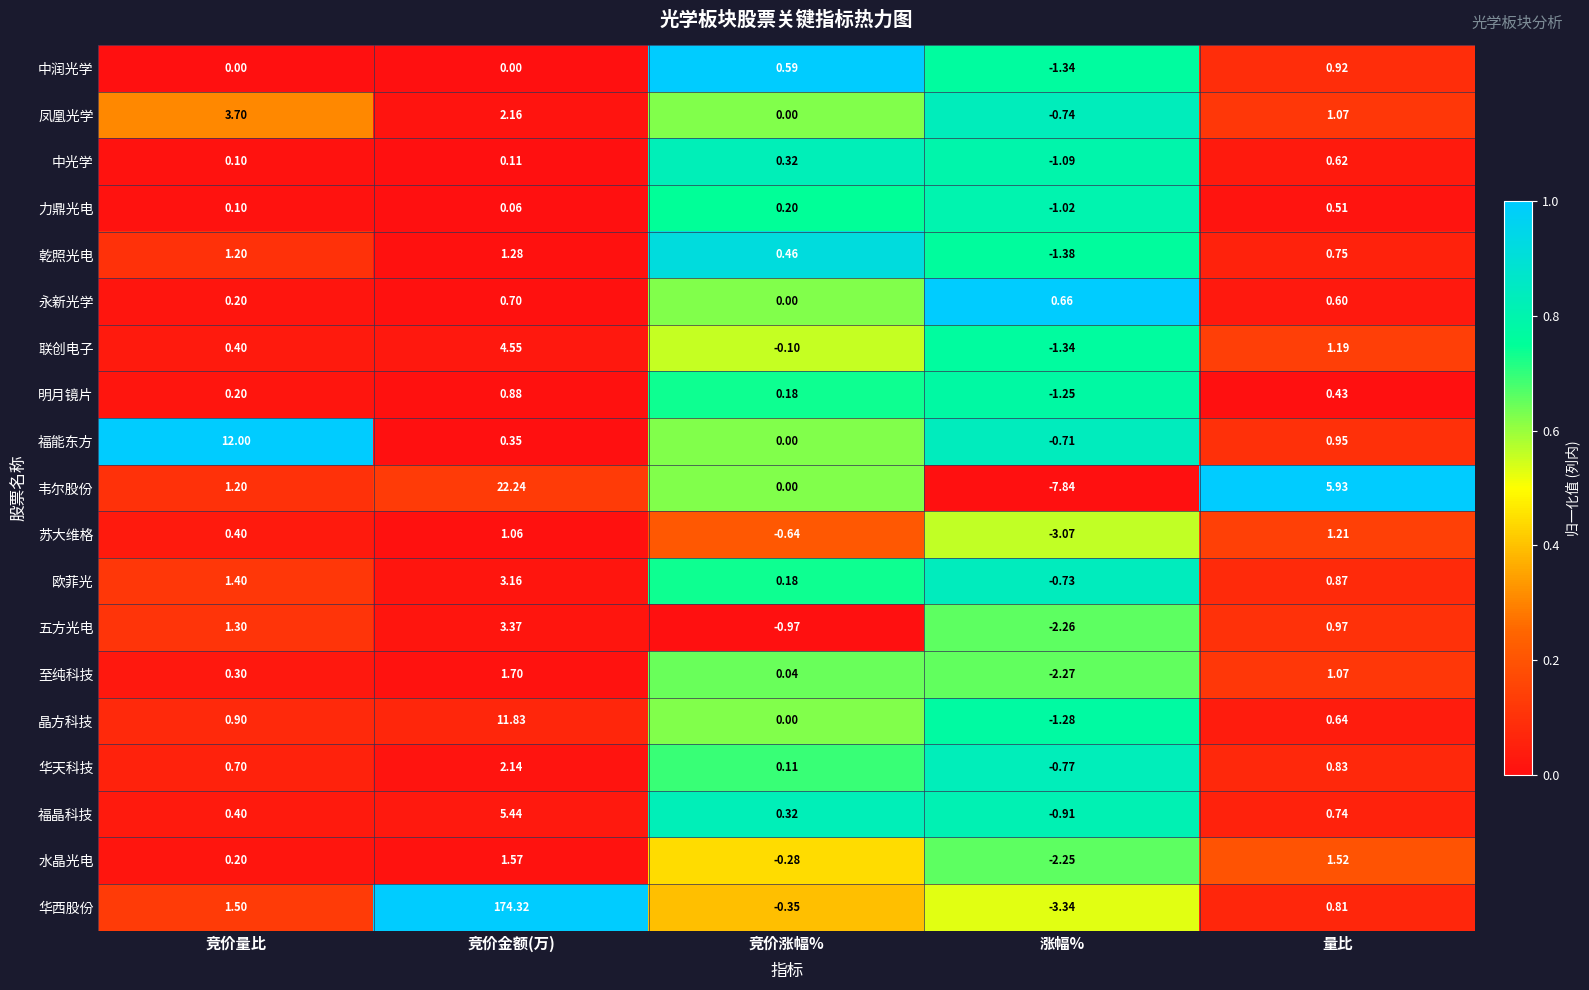

Which series has the largest range (max minus min)?

华西股份